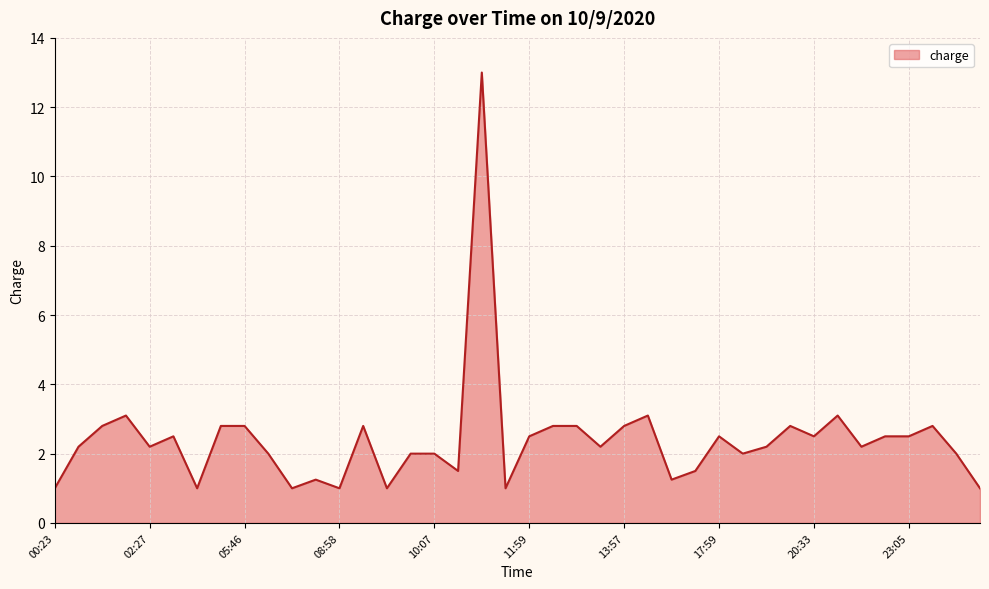

What is the difference between the maximum and minimum values?

12.0